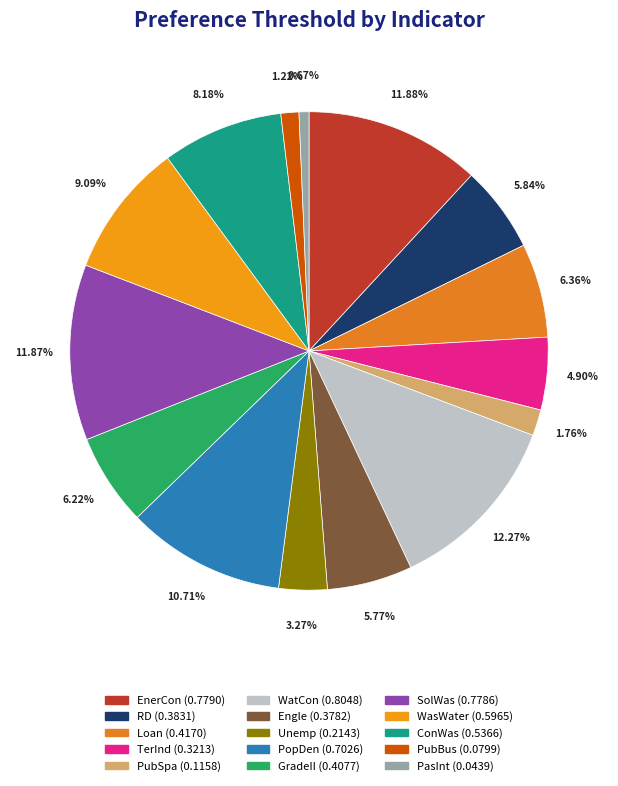

How many slices are in this pie chart?

15